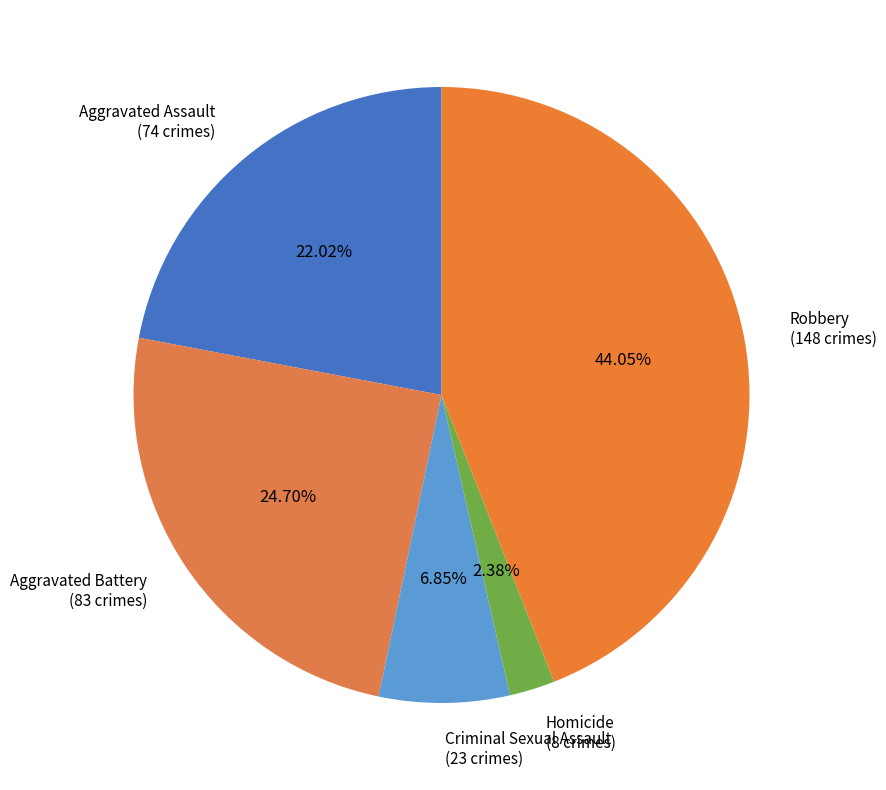

How much of the chart is everything except Homicide?

97.6%